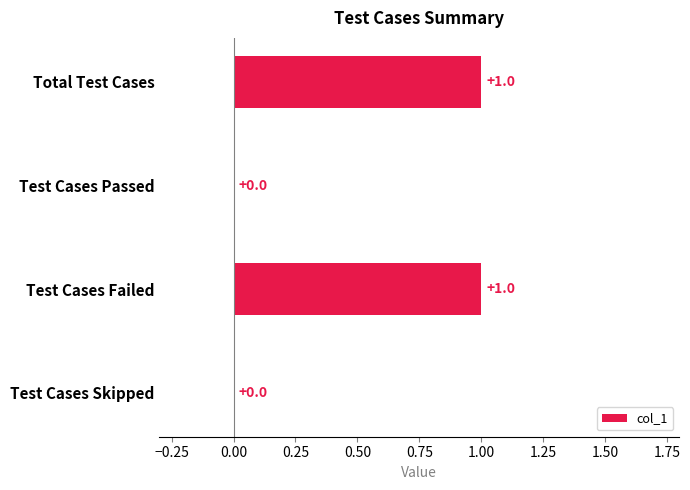

True or false: the data shows 1 at Test Cases Failed.

True